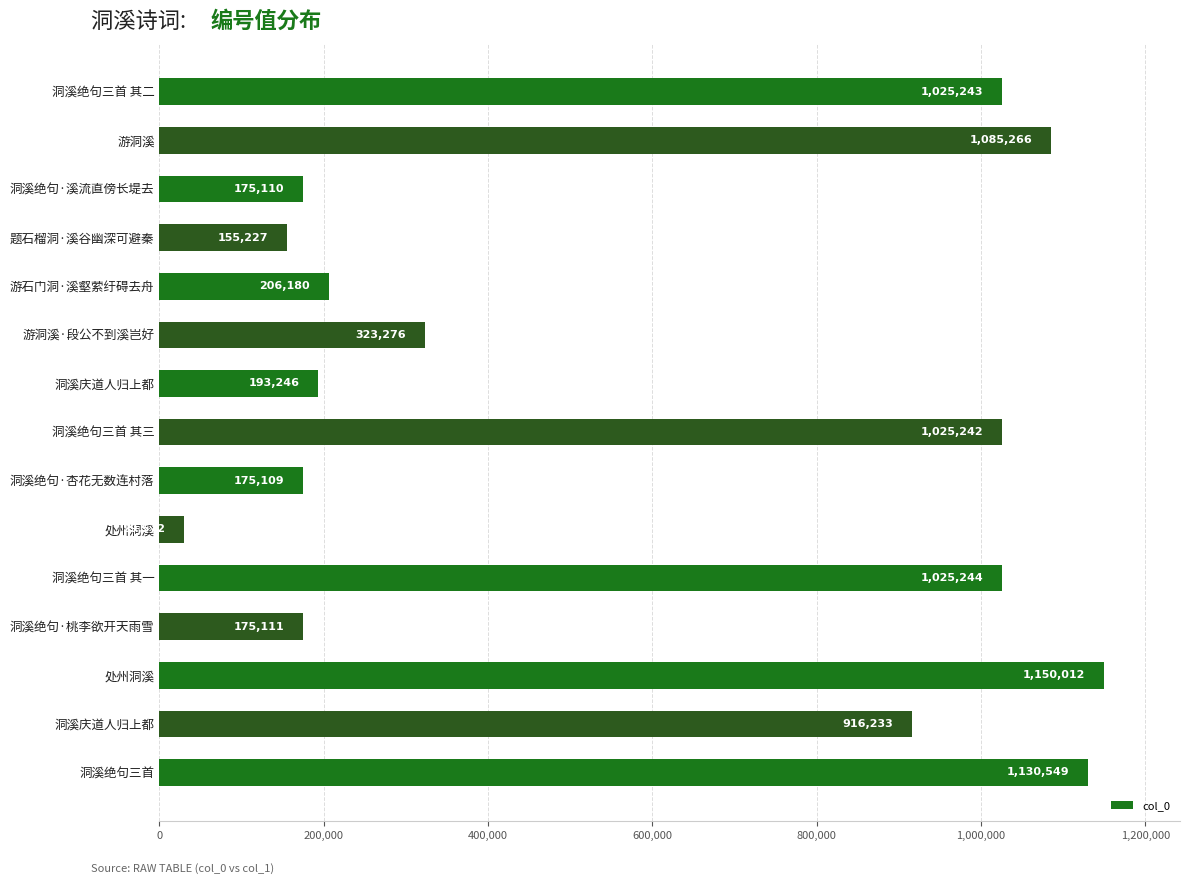

How many values are below 323276?

7